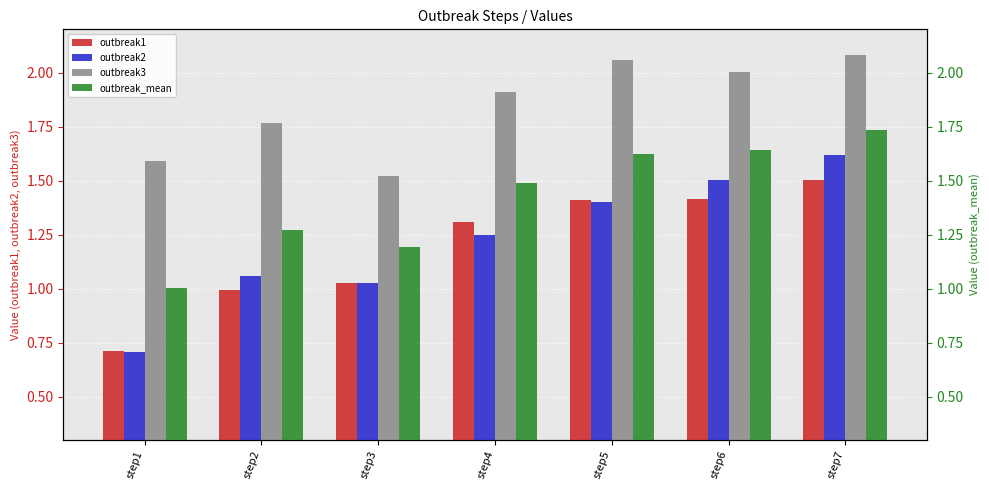

Rank the series at step5 from lowest to highest value.

outbreak2, outbreak1, outbreak_mean, outbreak3